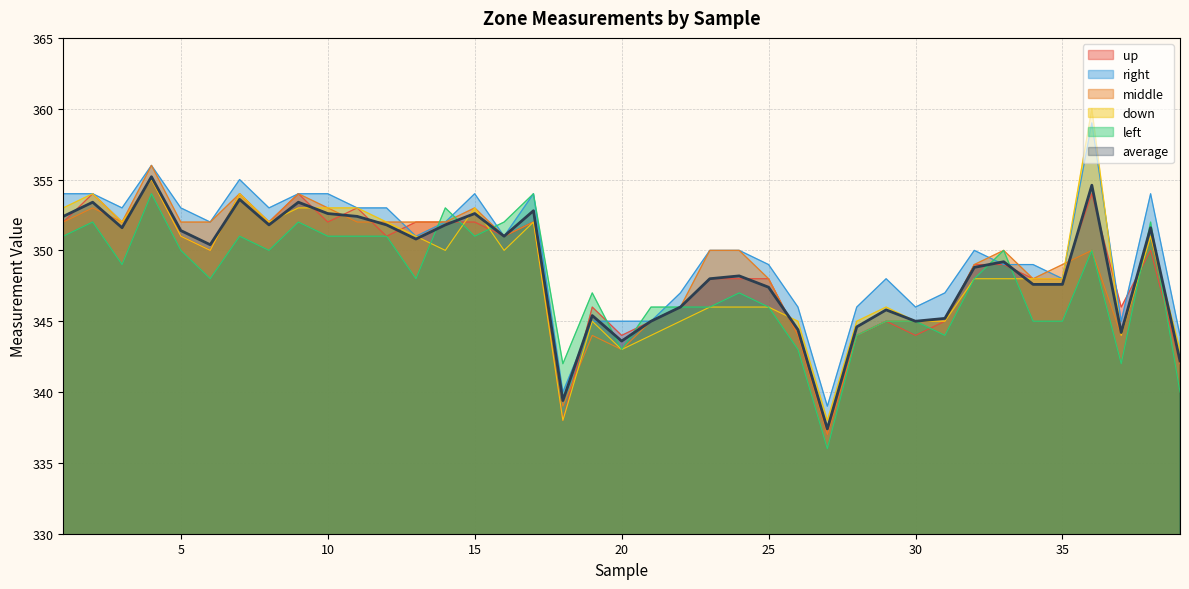

Read the down value at 4.

355.0